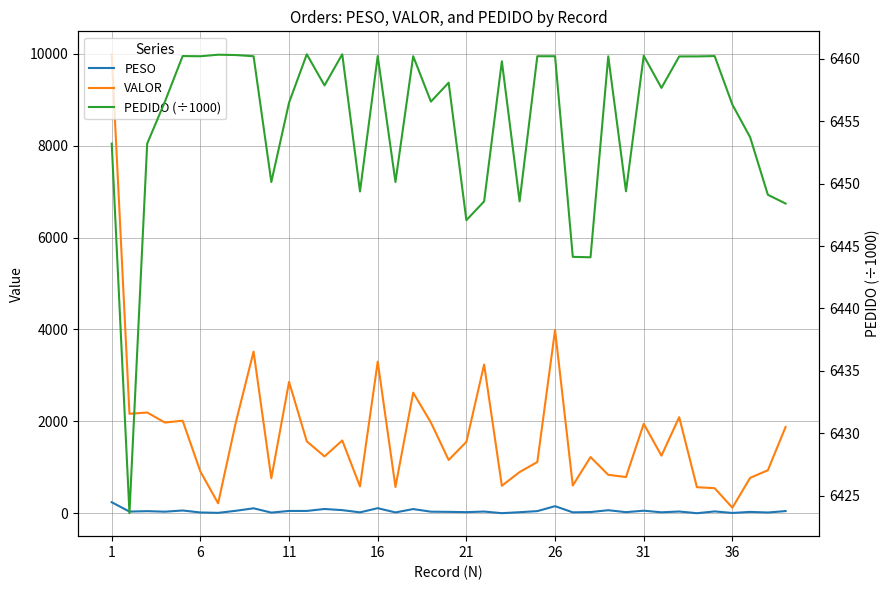

How many lines are shown in the chart?

3